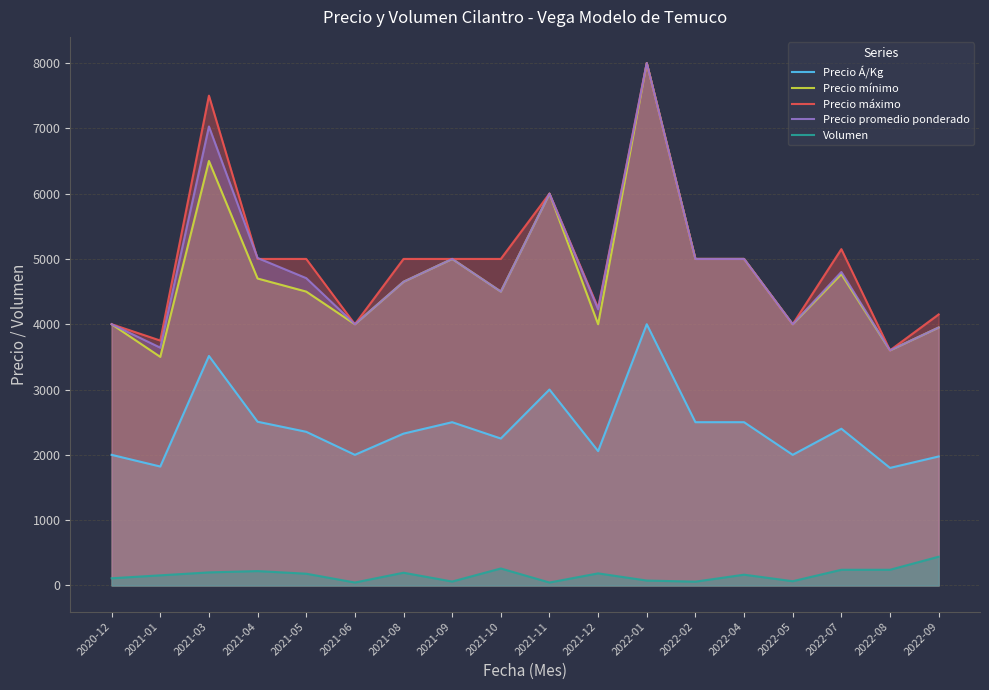

At which label does Volumen reach its minimum?

2021-06